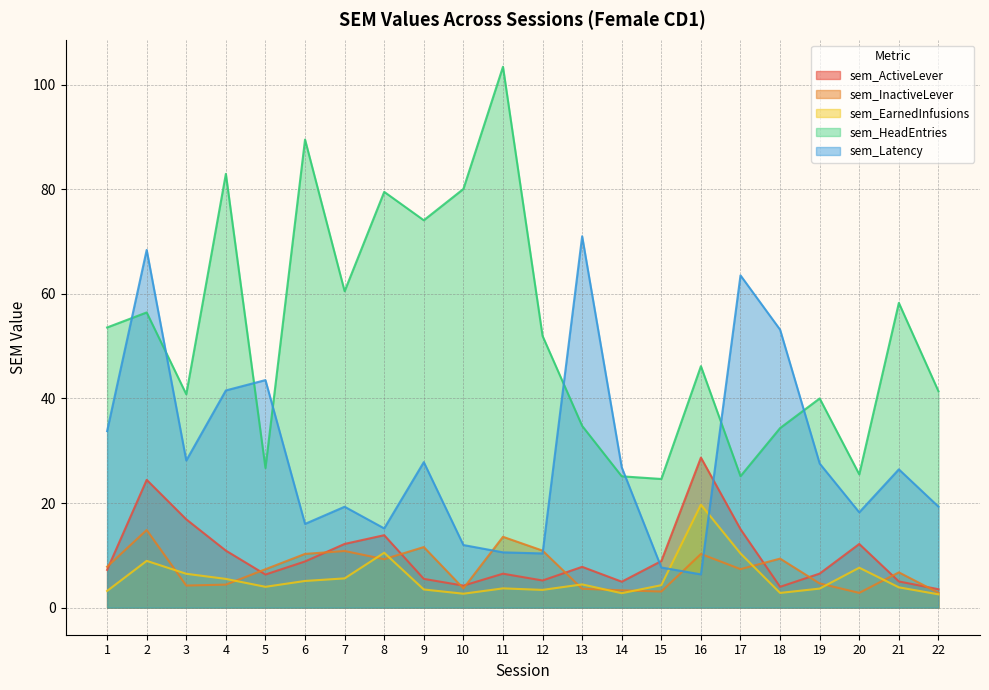

How many values in the sem_ActiveLever series exceed 7?

12